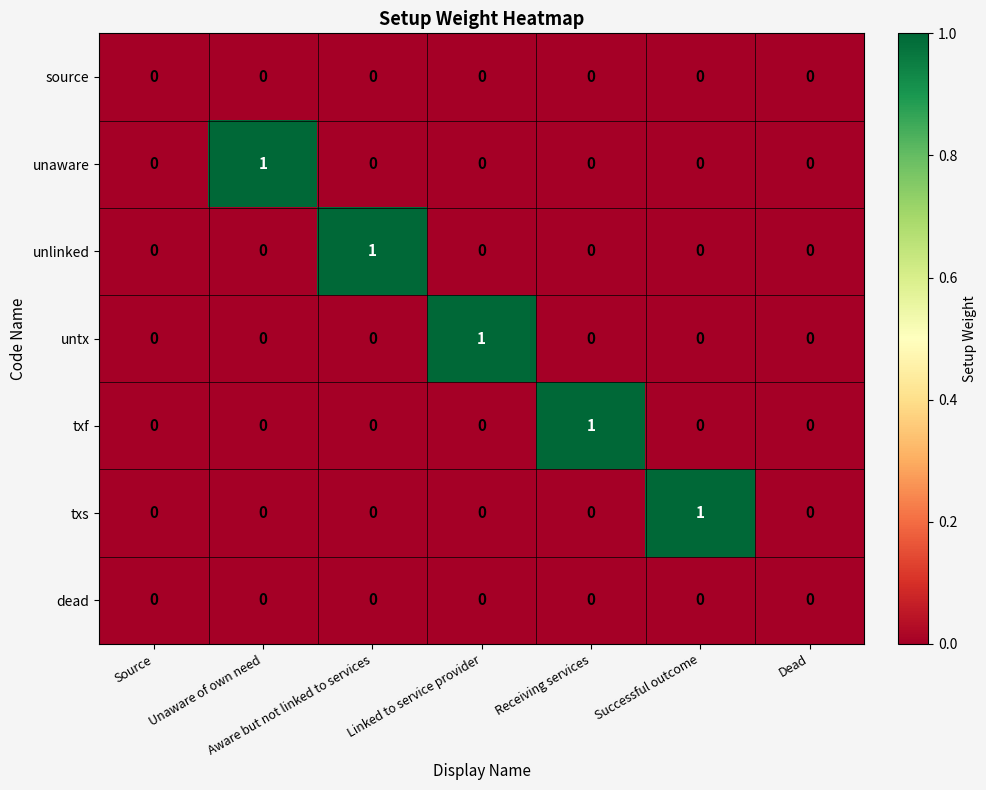

True or false: unaware has a value of 0 at Source.

True